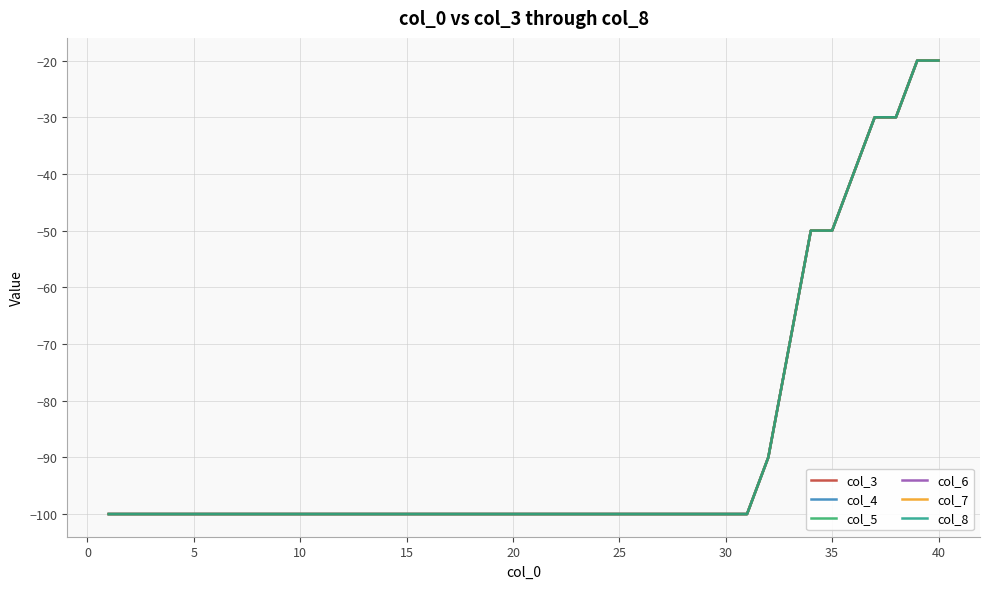

What is the average value of the col_6 series?

-88